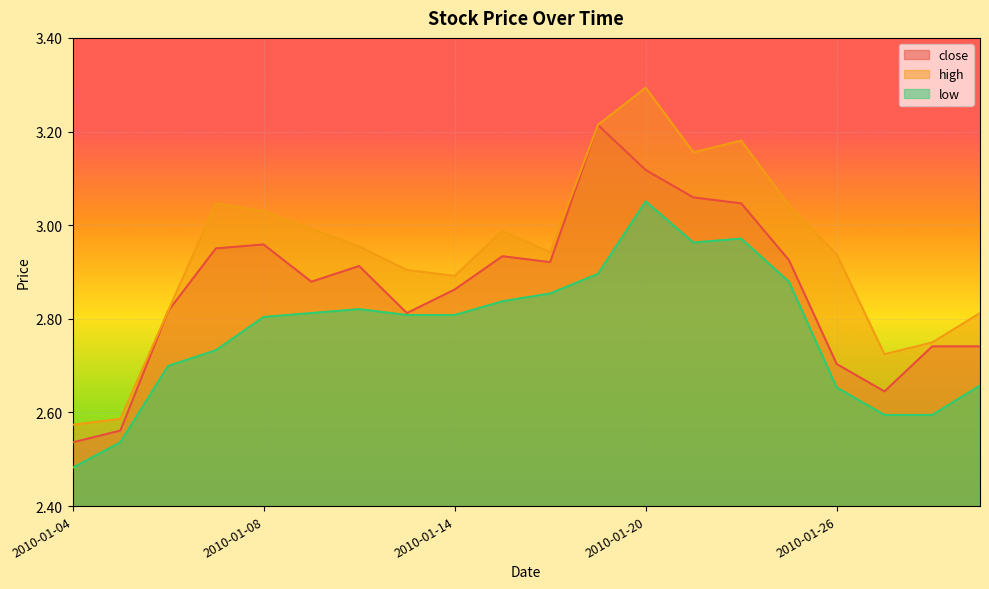

What is the sum of all low values?

55.5